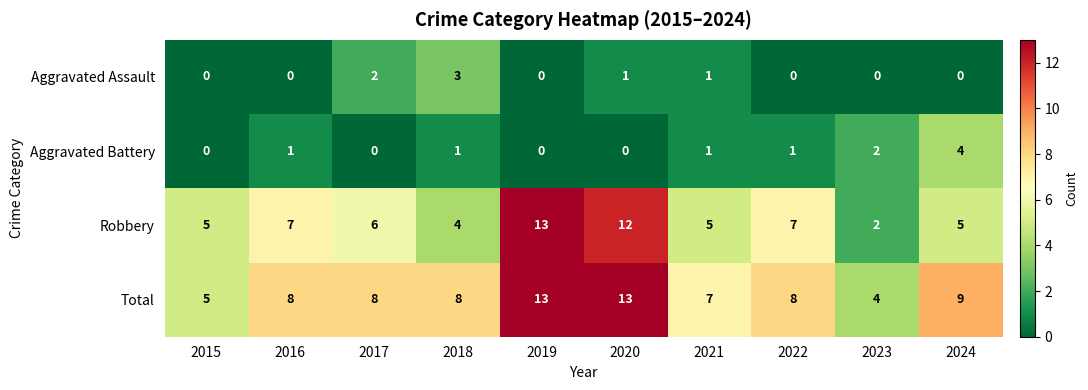

Count the number of categories in the chart.

10